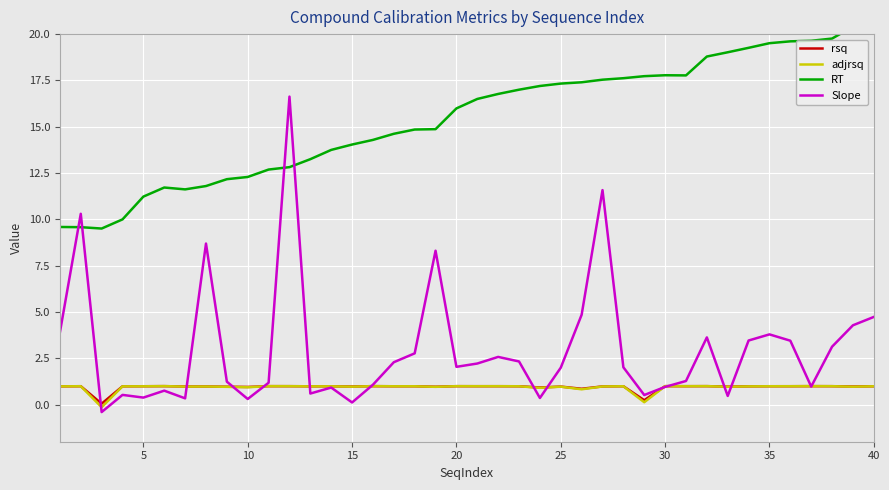

How many interior local valleys does the RT series have?

3